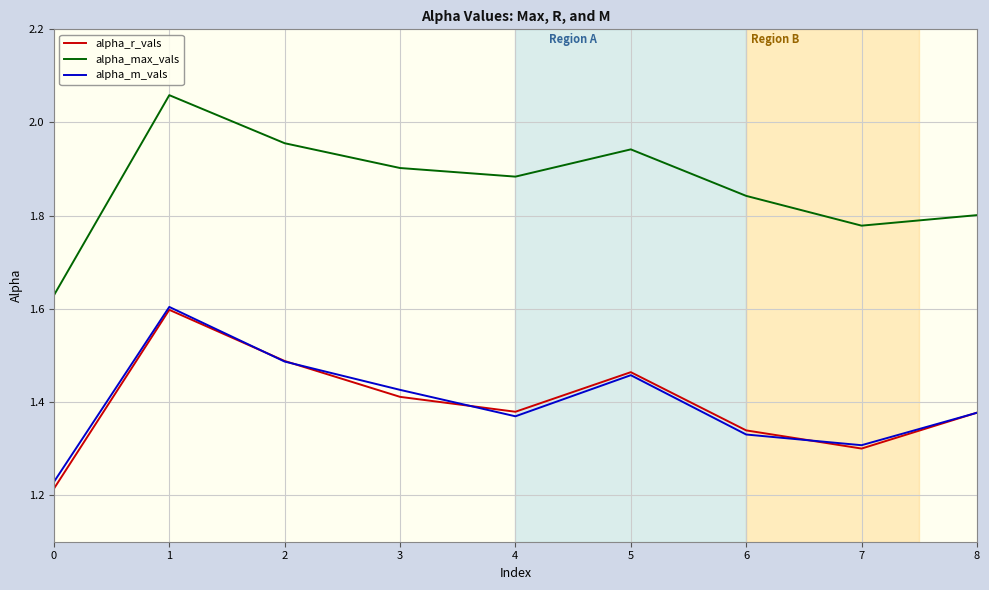

True or false: alpha_max_vals and alpha_m_vals intersect in this chart.

False